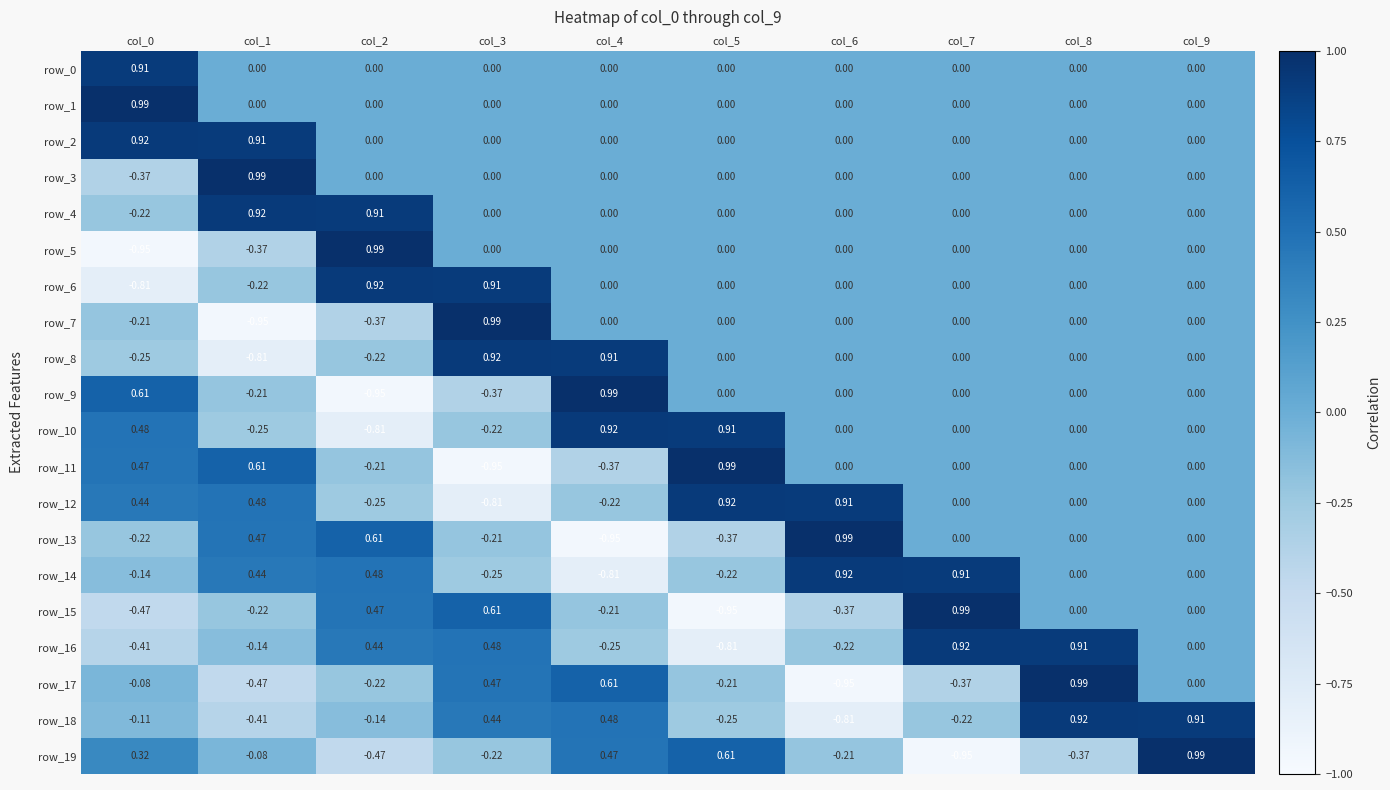

True or false: row_6 has a value of -0.7 at col_8.

False